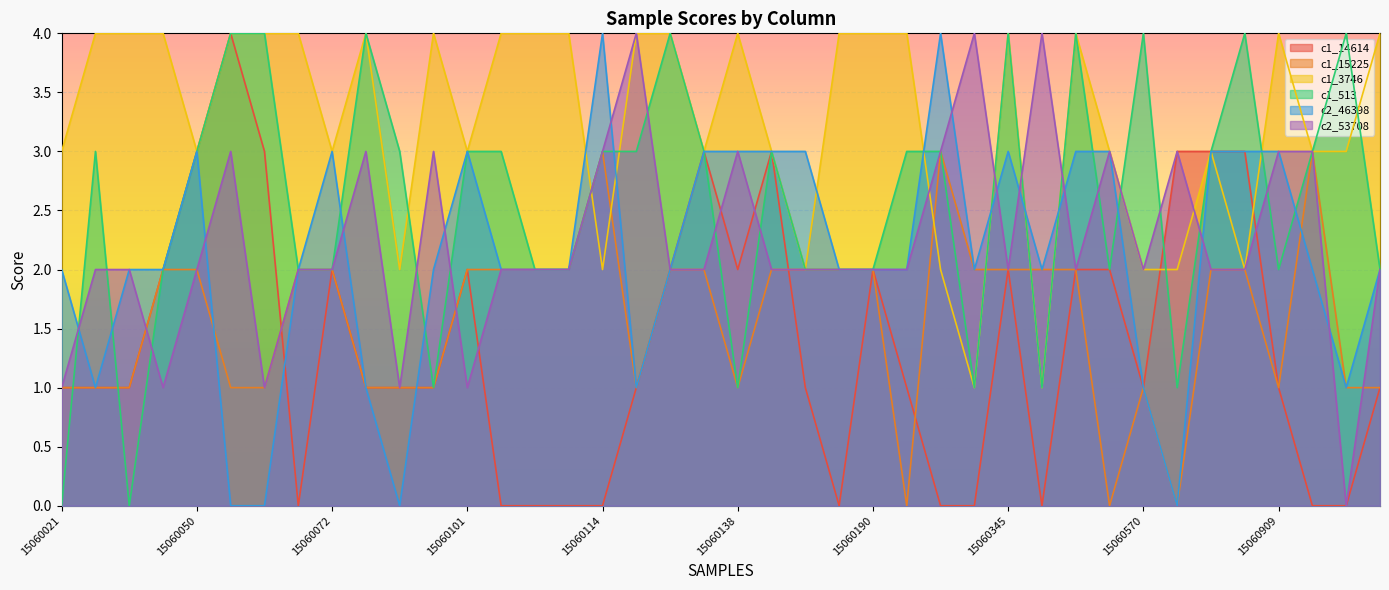

At how many categories does at least one series exceed 2?

40